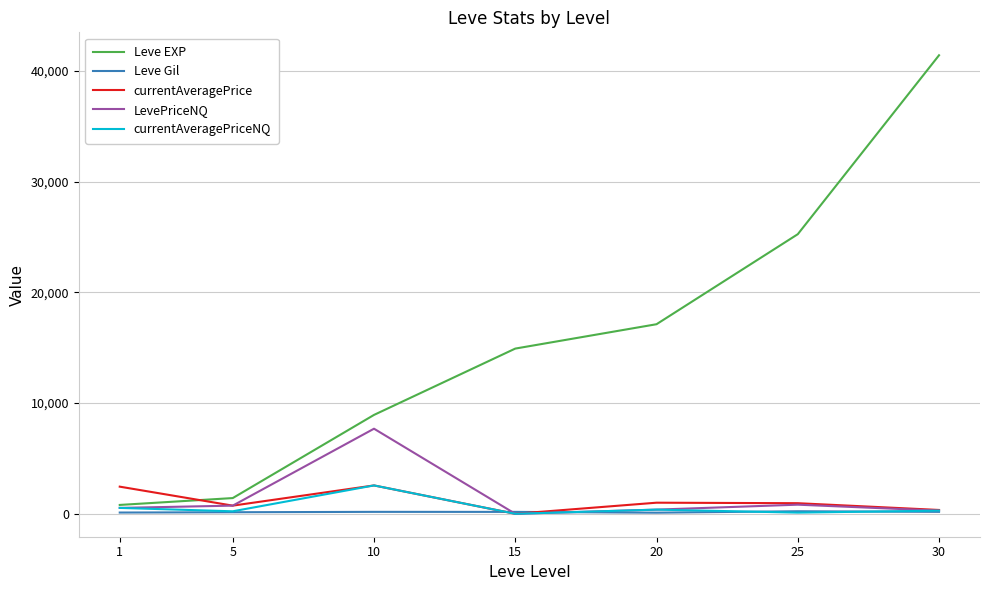

Which series has the largest total across all categories?

Leve EXP